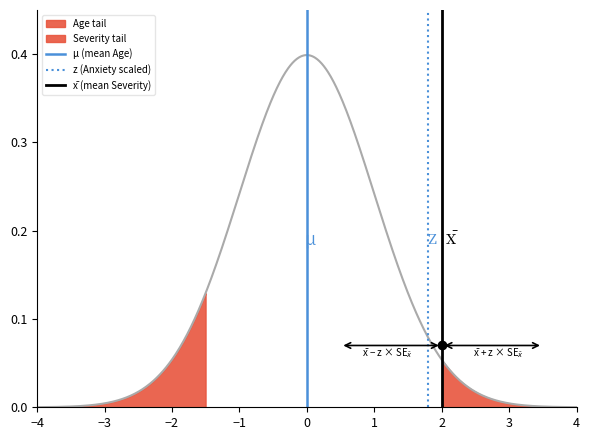

Which category has the lowest value across all series?

−4